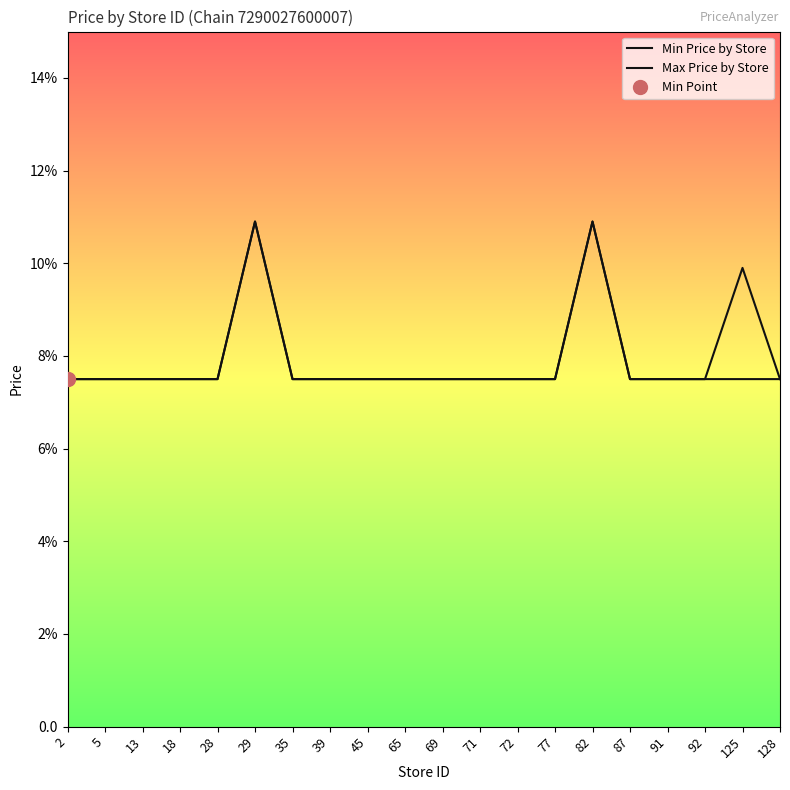

What is the difference between the Min Price by Store values at 125 and 29?

3.4